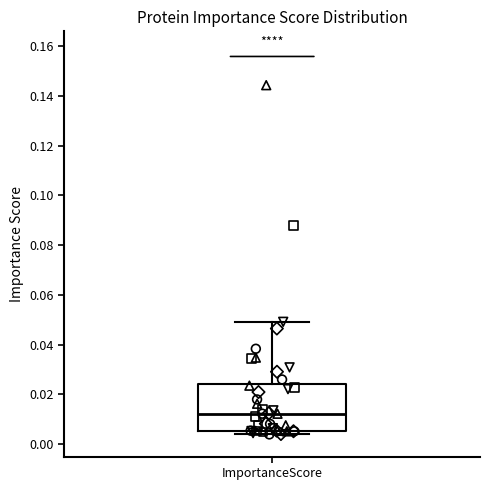

Transcribe this box plot: give where the median line is, the range the box spans, and where the two whiskers end, as read against the y-axis. The values are not printed on the chart, so give them approximately, as read against the axis.

median 0.012, box 0.006 to 0.024, whiskers 0.004 to 0.050